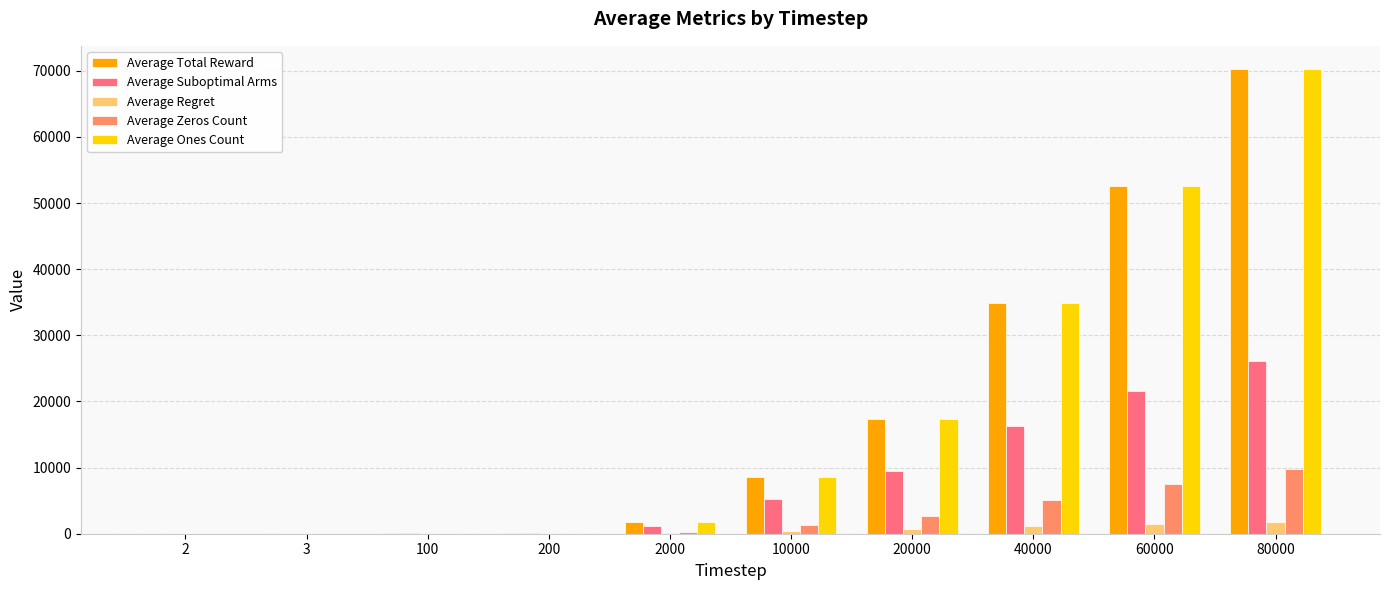

True or false: Average Suboptimal Arms has a value of 65.4 at 100.

True